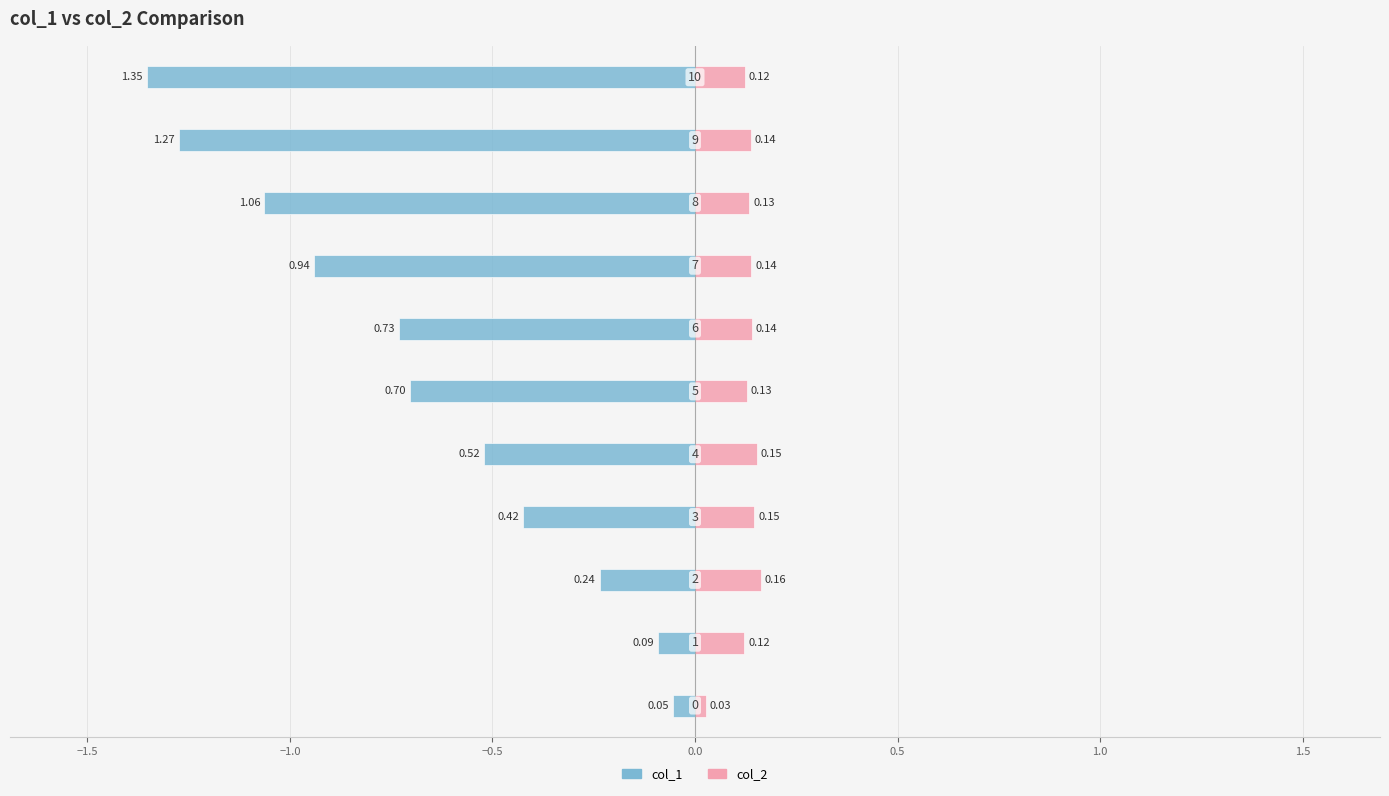

What is the spread (max minus min) of values at −0.5?

0.6